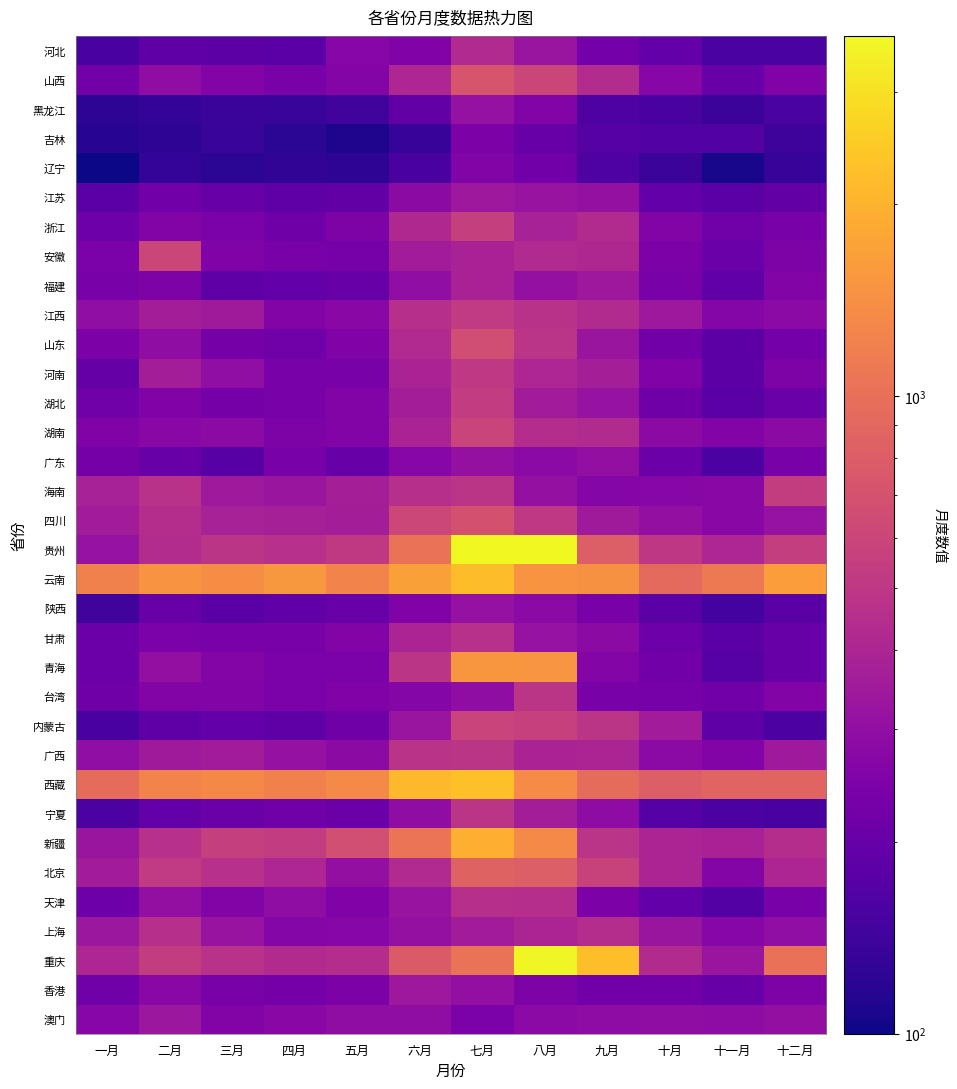

How many categories are shown in the chart?

12